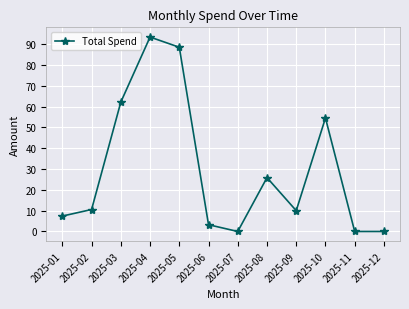

What is the difference between the values at 2025-01 and 2025-11?

7.4